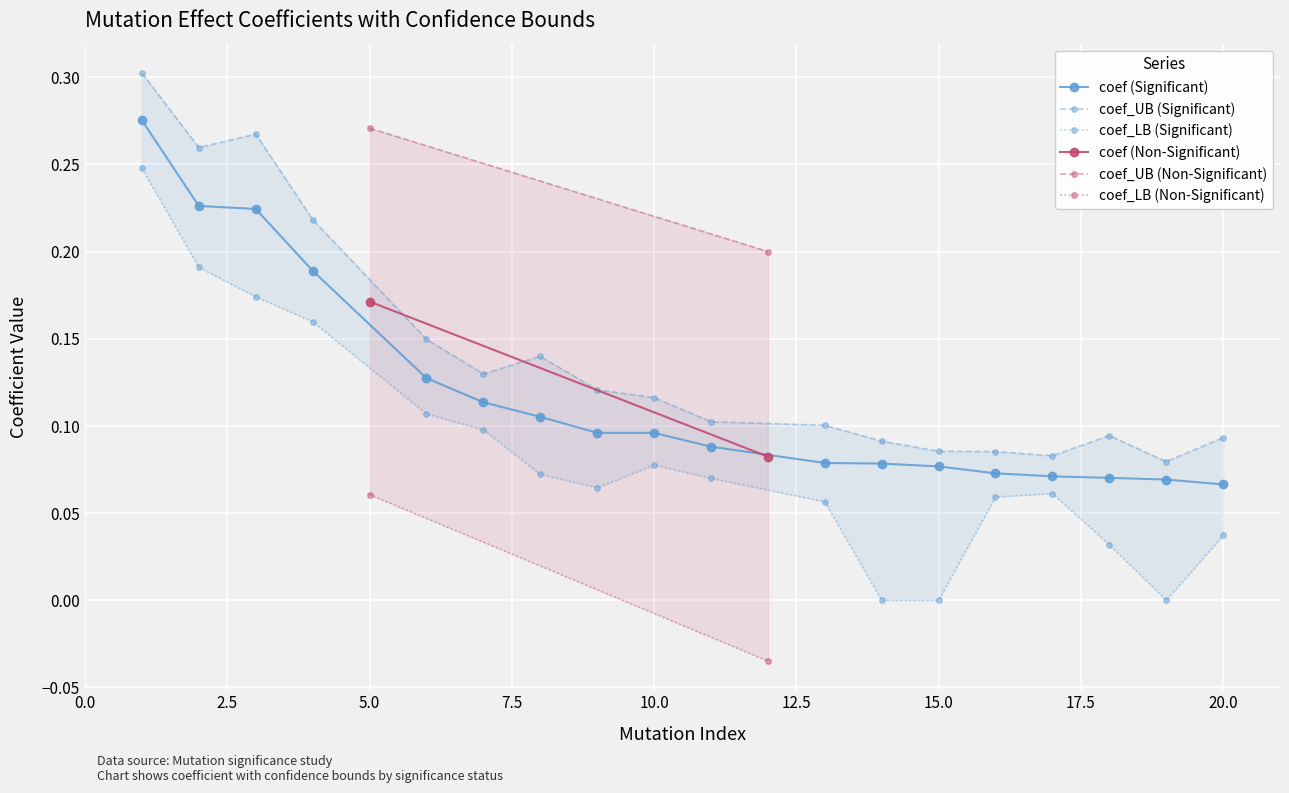

What is the maximum value for coef?

0.3